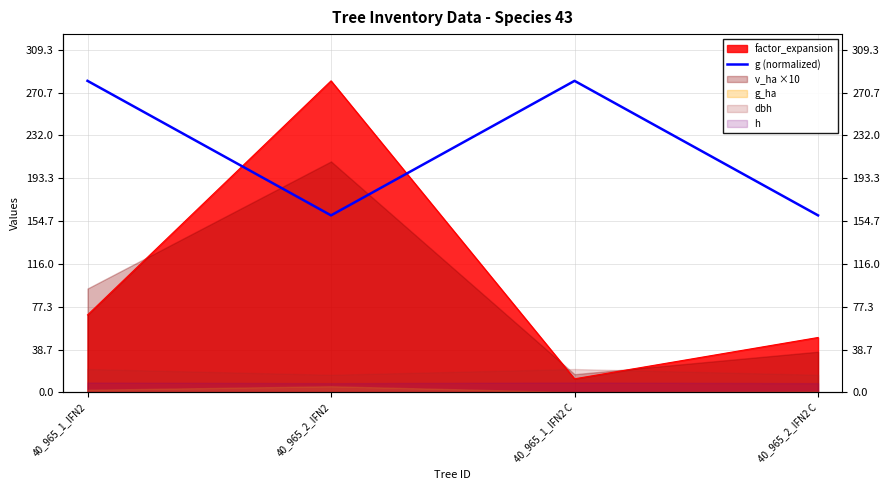

What position from the right is 40_965_2_IFN2?

3